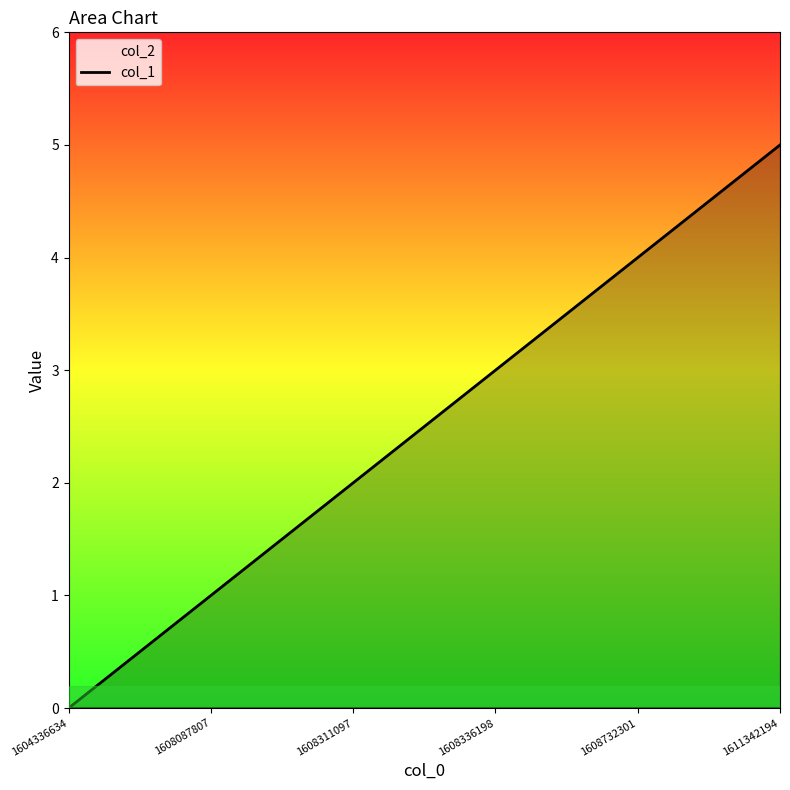

What is the difference between the maximum and minimum values?

5